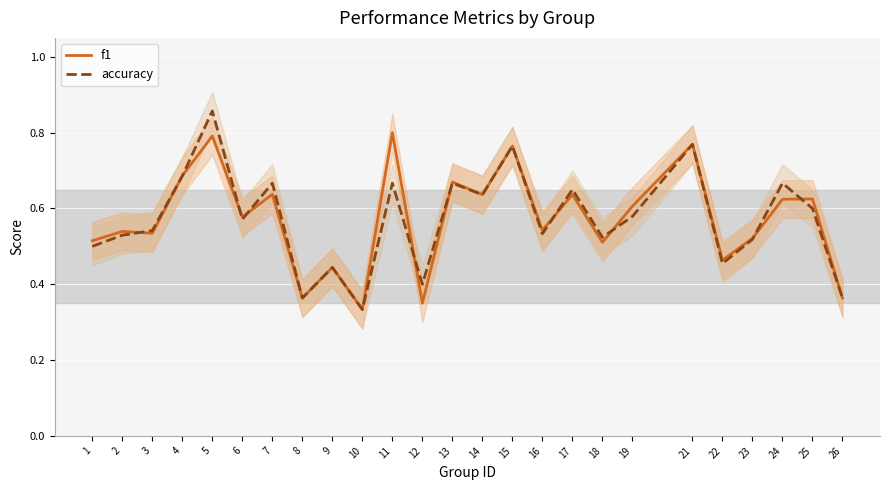

Reading left to right, what are all the values shown in this chart?

f1: 0.5	0.5	0.5	0.7	0.8	0.6	0.6	0.4	0.4	0.3	0.8	0.3	0.7	0.6	0.8	0.5	0.6	0.5	0.6	0.8	0.5	0.5	0.6	0.6	0.4
accuracy: 0.5	0.5	0.5	0.7	0.9	0.6	0.7	0.4	0.4	0.3	0.7	0.4	0.7	0.6	0.8	0.5	0.7	0.5	0.6	0.8	0.5	0.5	0.7	0.6	0.4